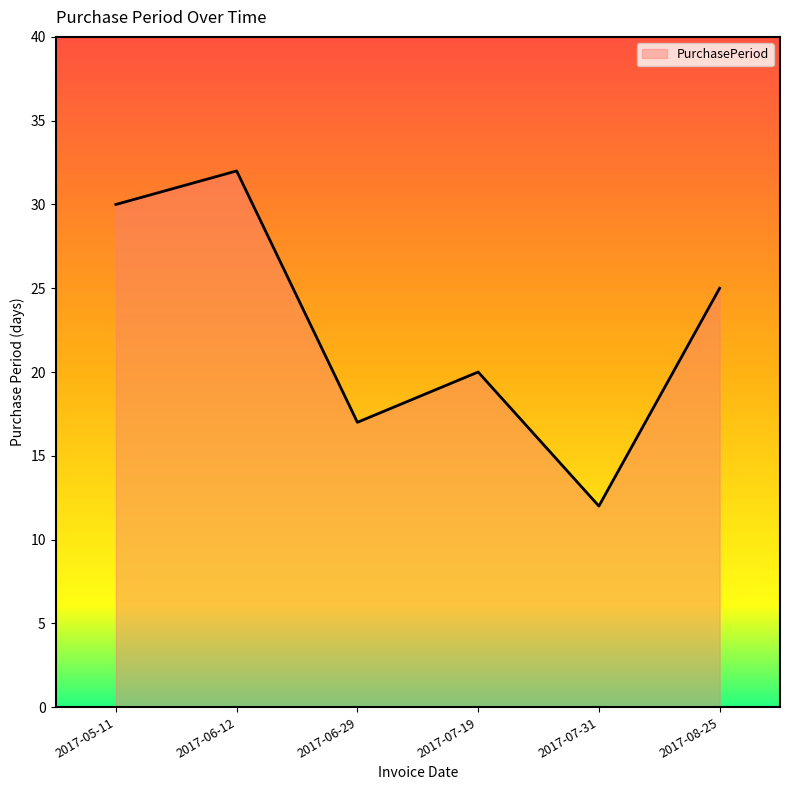

True or false: there are more than 0 points higher than both neighbors.

True